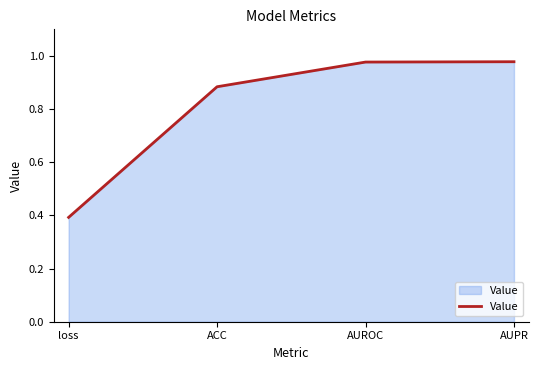

What position from the left is AUPR?

4